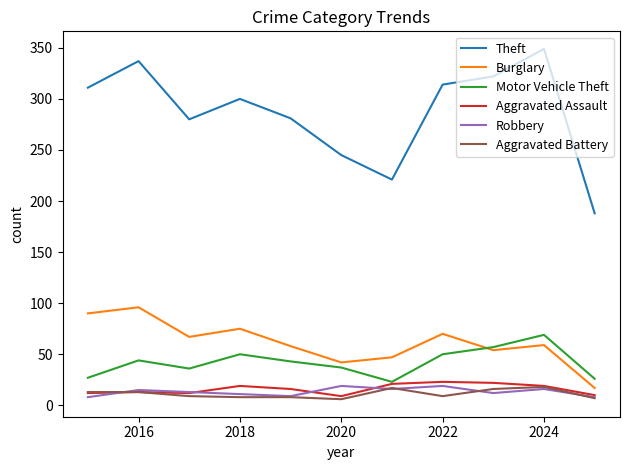

True or false: Aggravated Assault and Theft cross at least once.

False